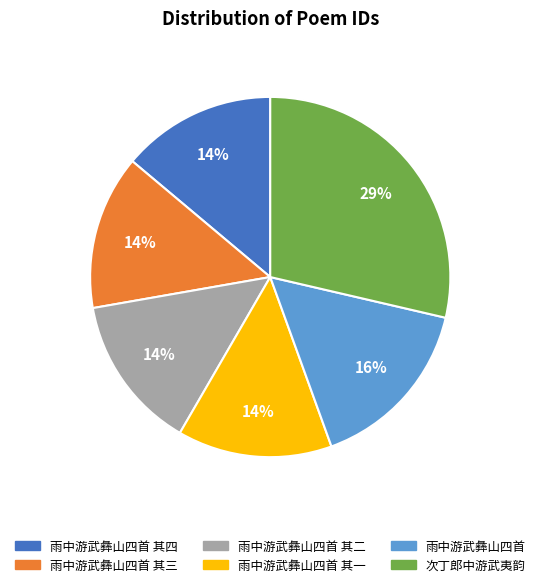

To the nearest percent, what is the average slice percentage?

17%